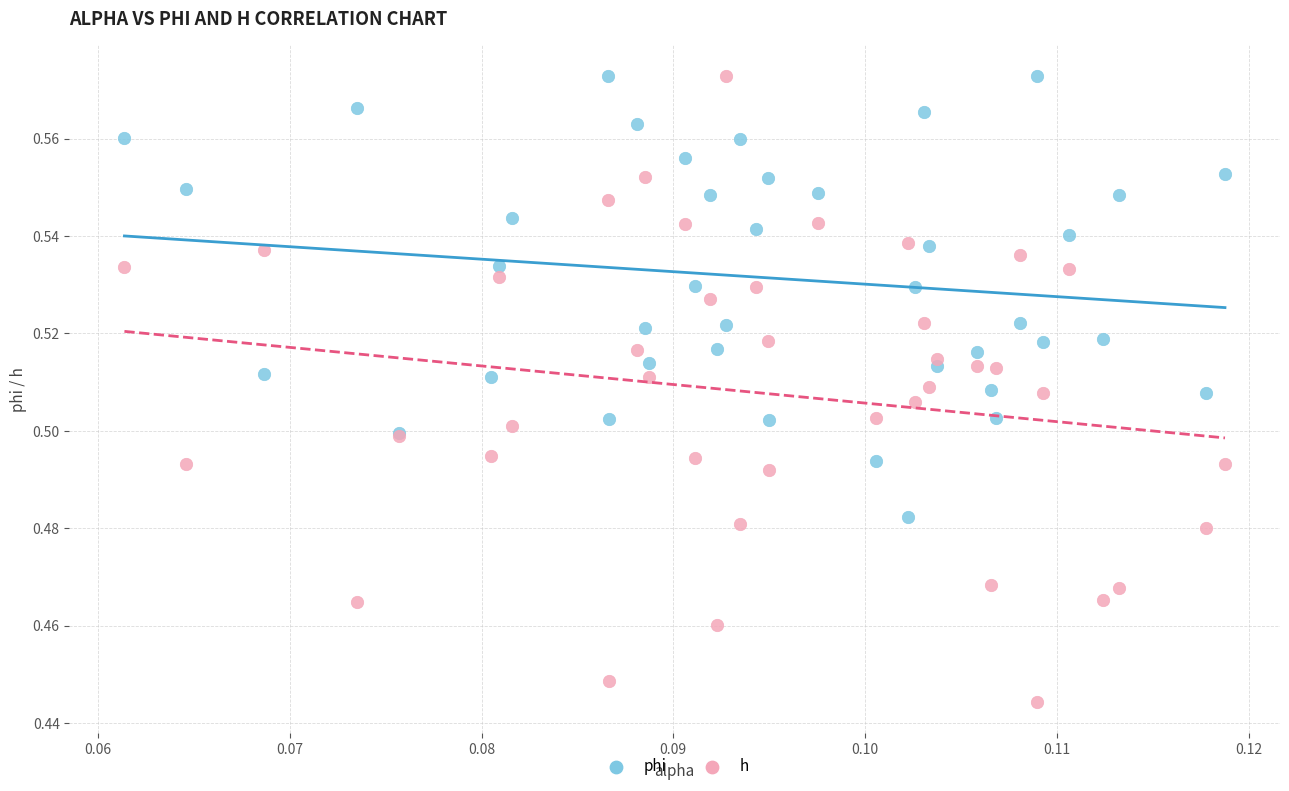

What are all the series names shown in the legend?

phi, h